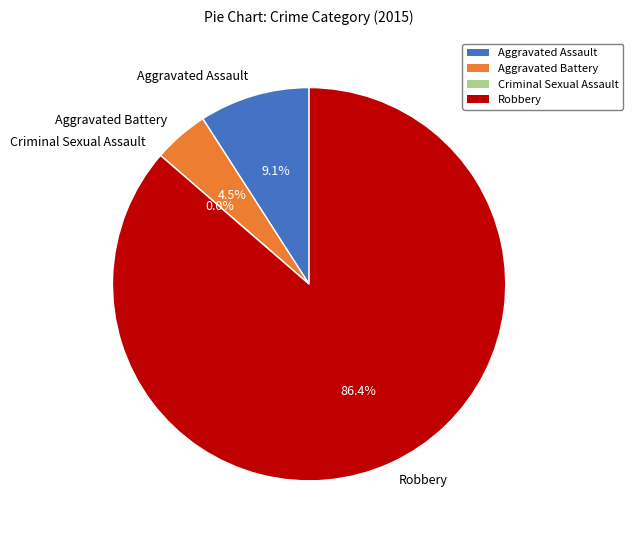

How much of the chart is everything except Aggravated Battery?

95.5%